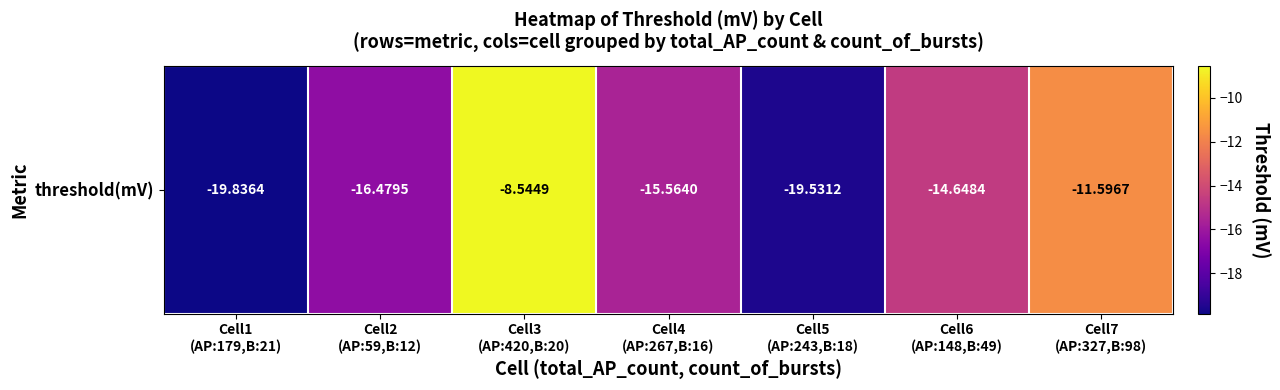

At which category does the chart reach its peak across all series?

Cell3
(AP:420,B:20)